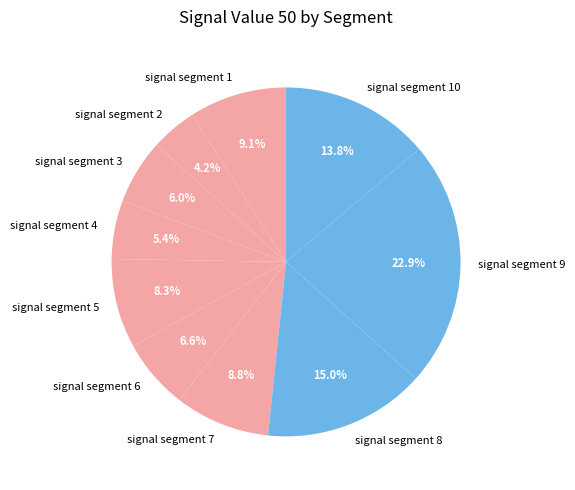

Is there any slice that represents more than half of the pie?

No